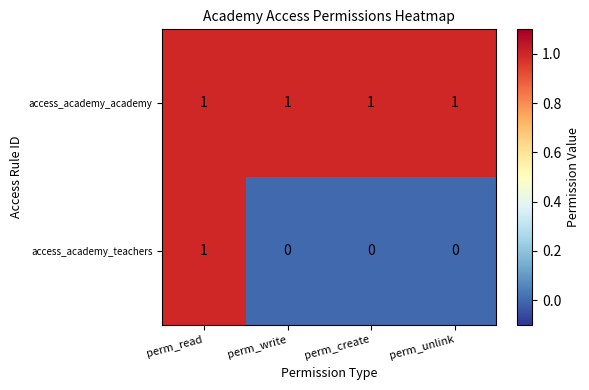

Which series has the widest spread of values?

access_academy_teachers